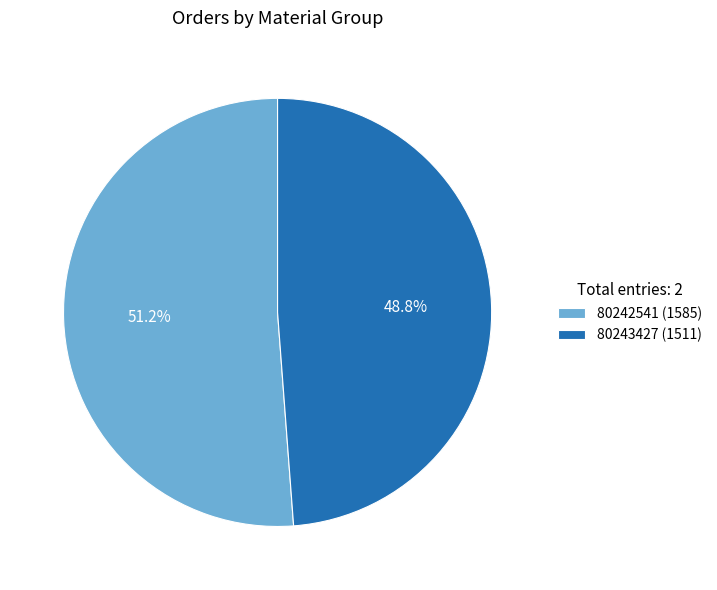

Between 80242541 and 80243427, which is larger?

80242541